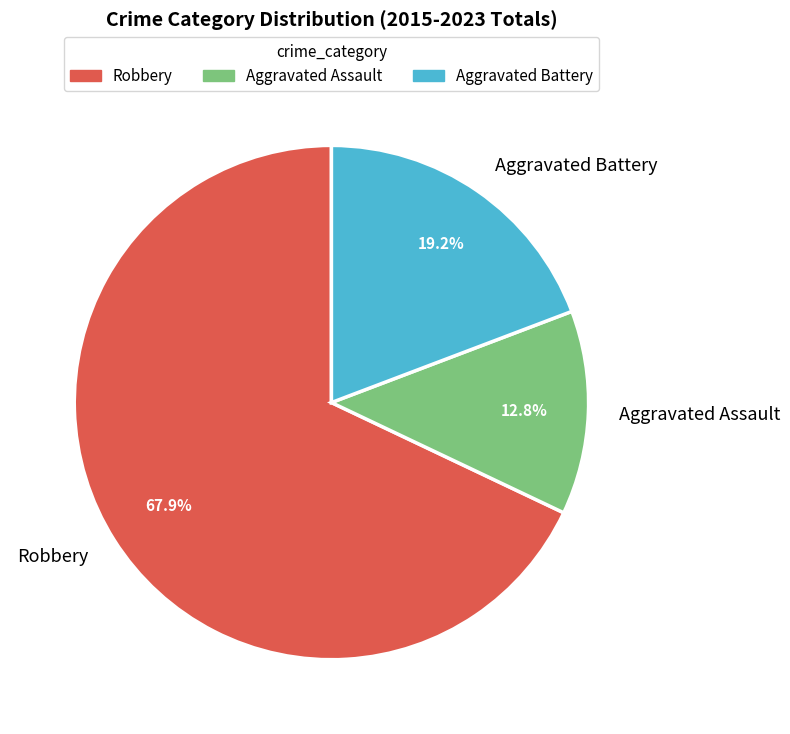

To the nearest percent, what is the difference between the largest and smallest slice percentages?

55%